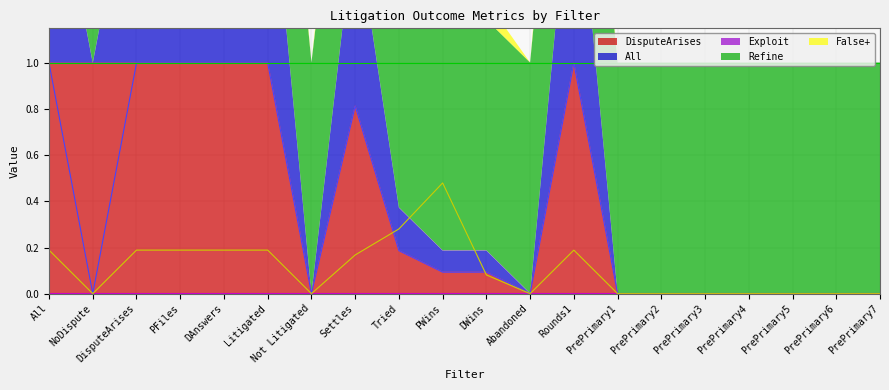

Where is the first local maximum for All?

Settles